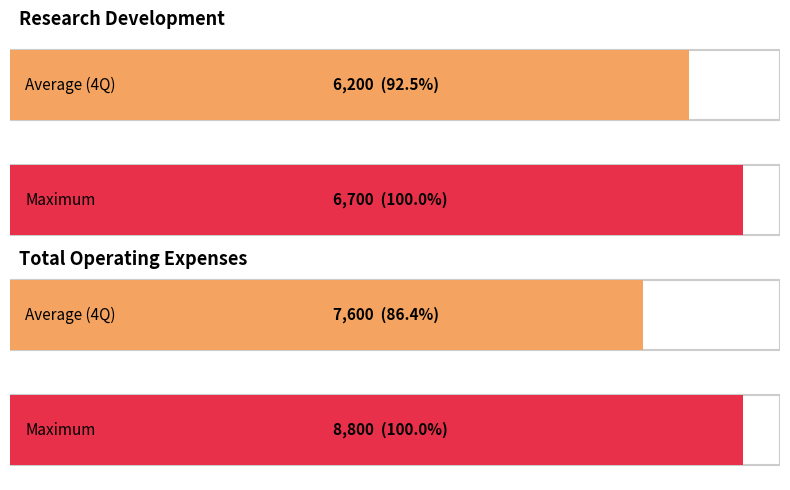

How many bars are there in each group?

2